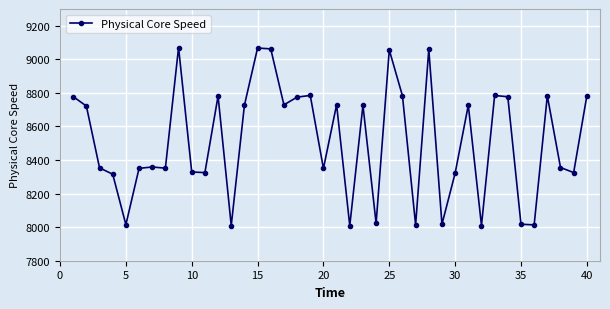

What is the greatest value displayed?

9070.3